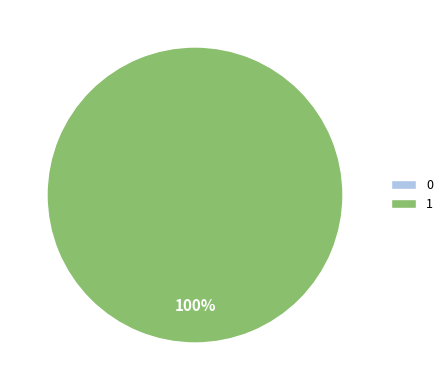

True or false: 0 accounts for 0% of the total.

True